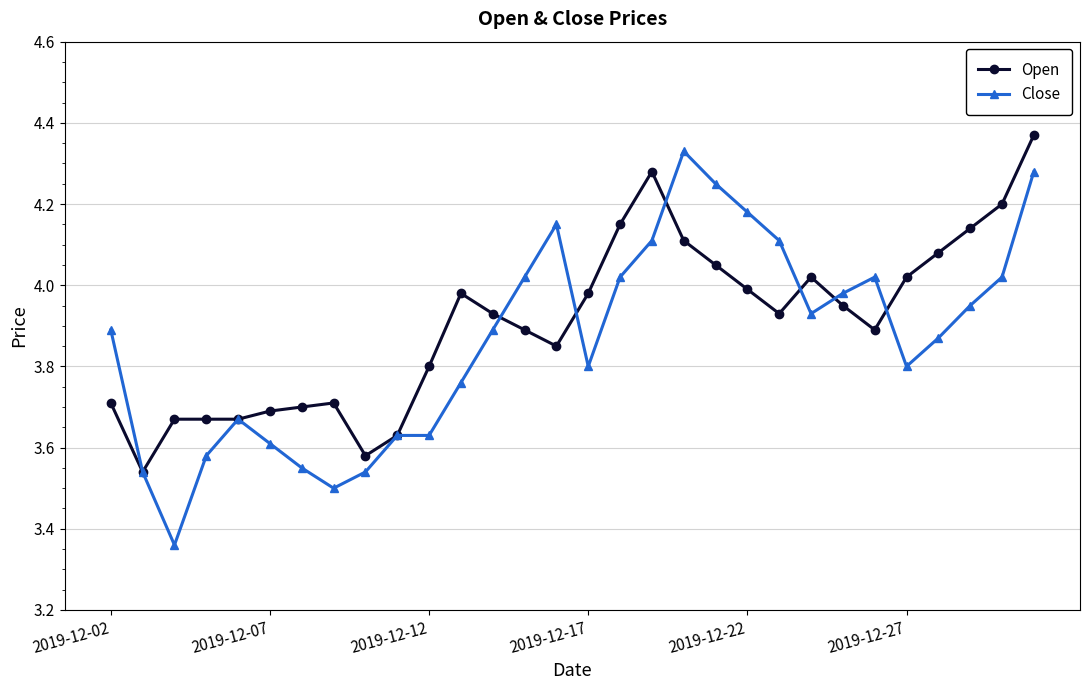

At how many categories does at least one series exceed 3?

30